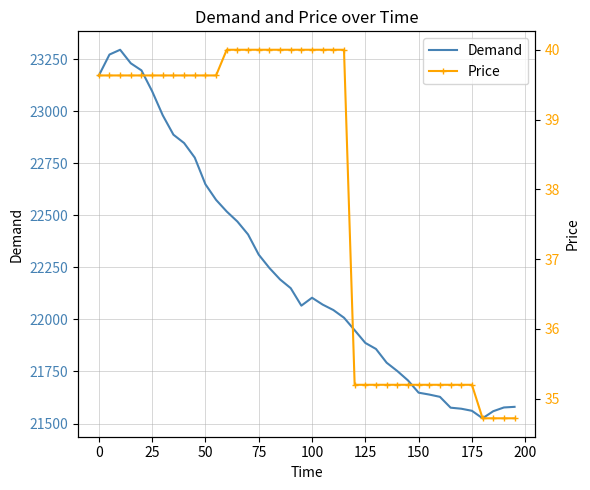

How many series are shown in this chart?

2